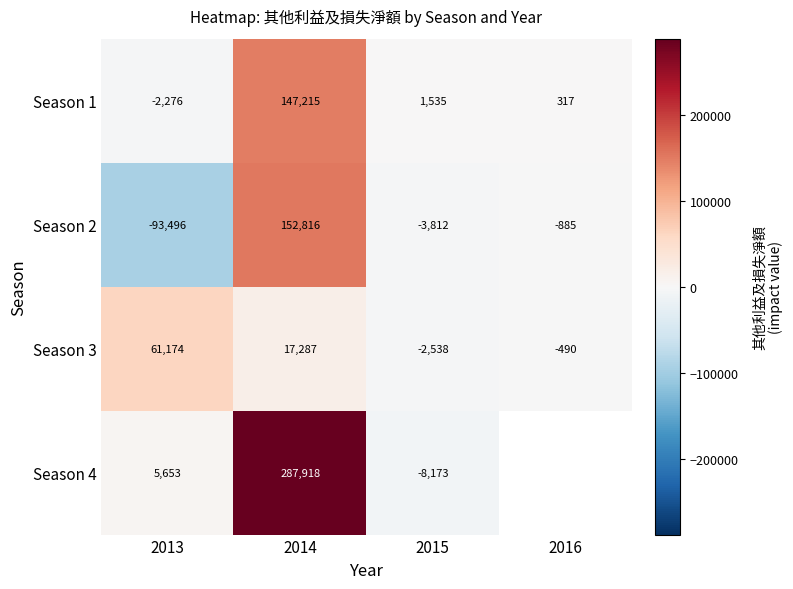

What is the difference between the second highest and minimum values in the Season 3 series?

19825.0